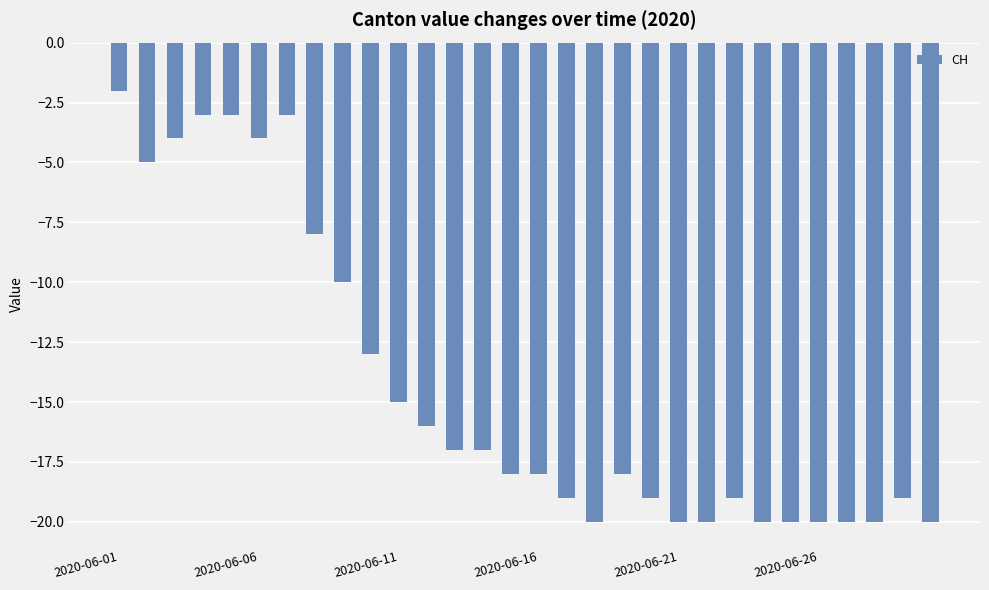

What is the smallest value displayed?

-20